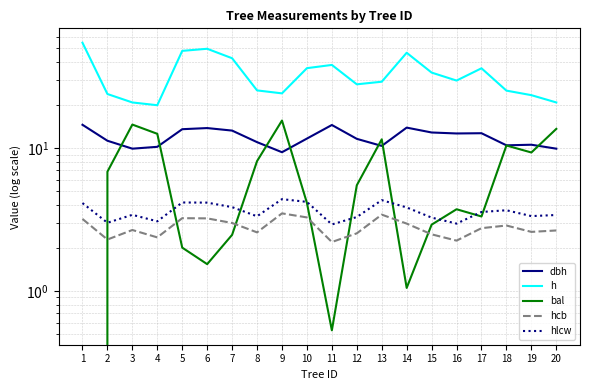

What is the difference between the h values at 17 and 16?

6.5